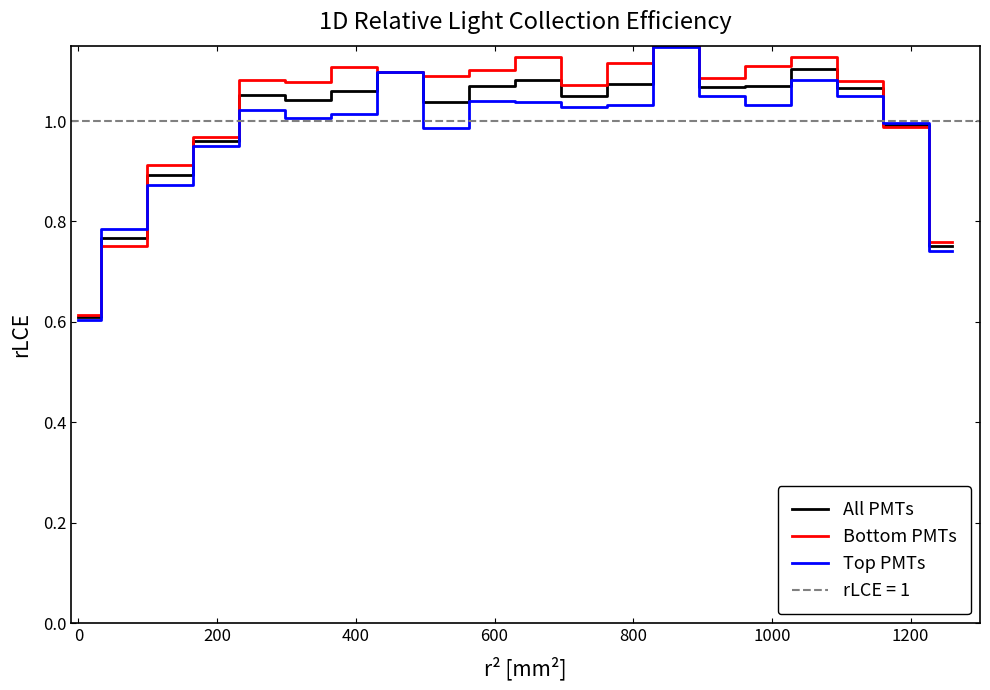

How many values in the Bottom PMTs series are below 1?

6